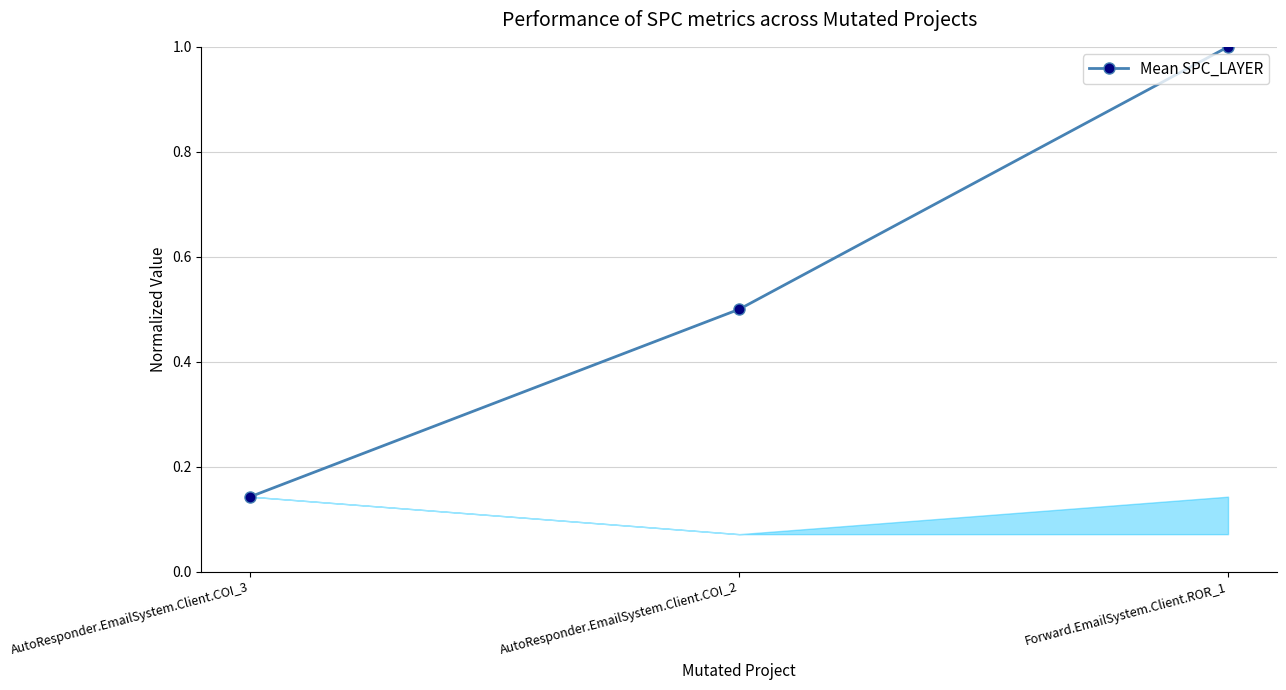

The value at AutoResponder.EmailSystem.Client.COI_2 is 0.2. True or false?

False